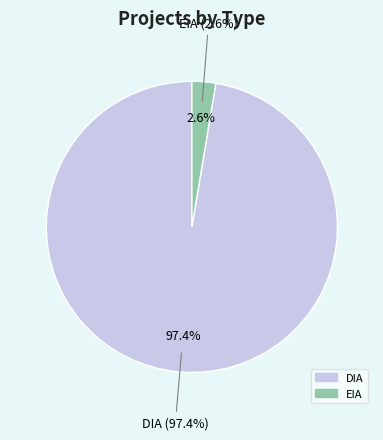

True or false: EIA accounts for 1% of the total.

False